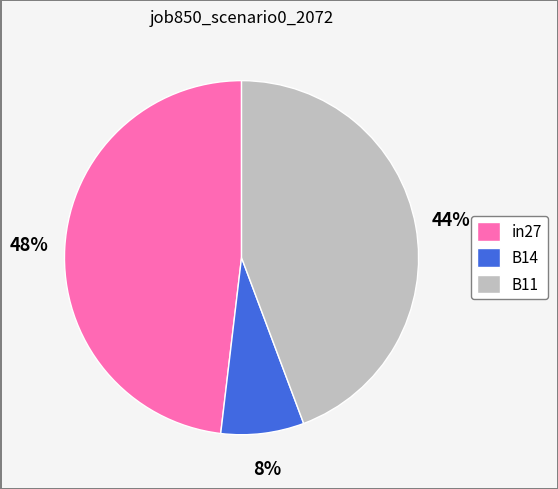

Does any single category account for the majority?

No